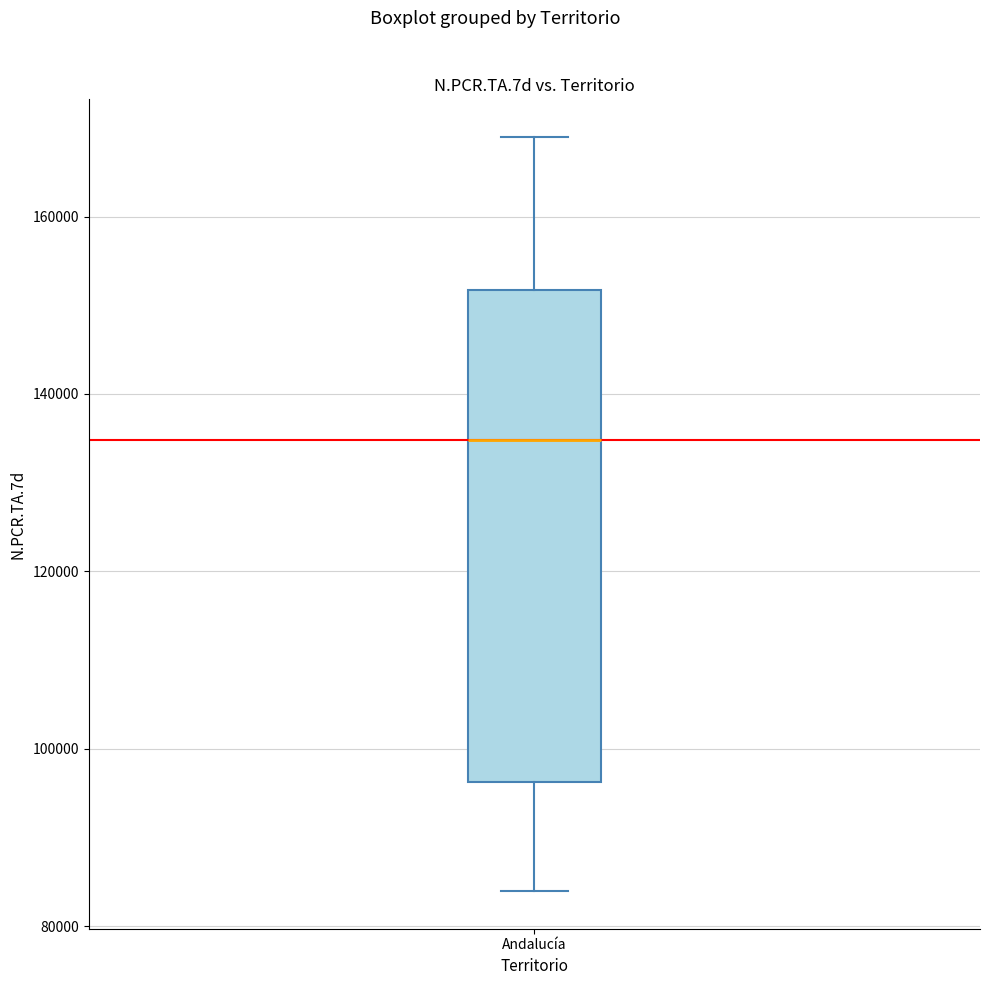

Transcribe this box plot: give where the median line is, the range the box spans, and where the two whiskers end, as read against the y-axis. The values are not printed on the chart, so give them approximately, as read against the axis.

median 134000, box 96000 to 152000, whiskers 84000 to 168000